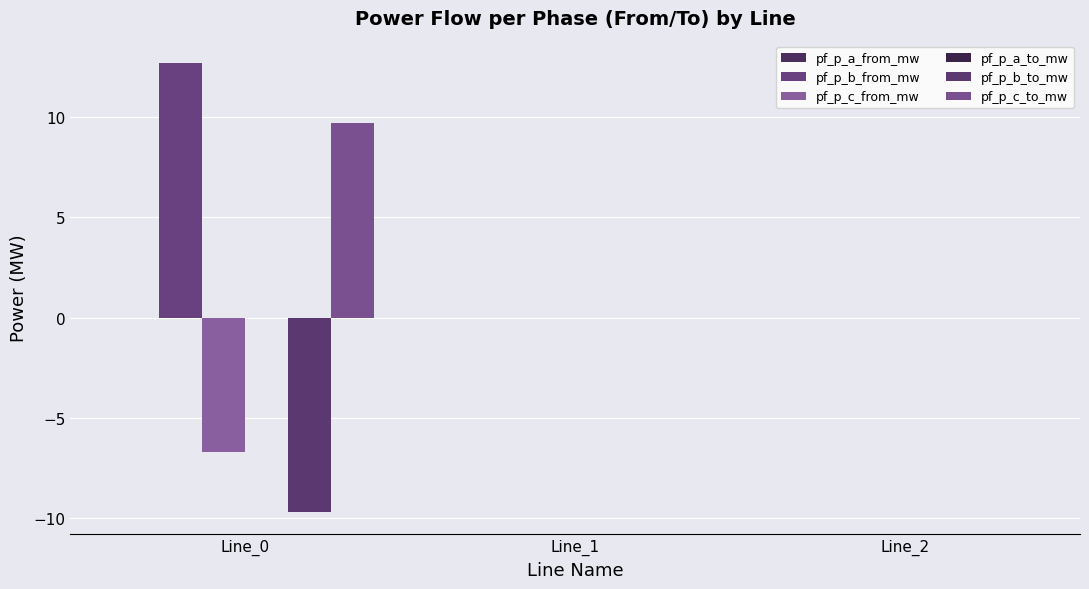

How many groups of bars are there?

3